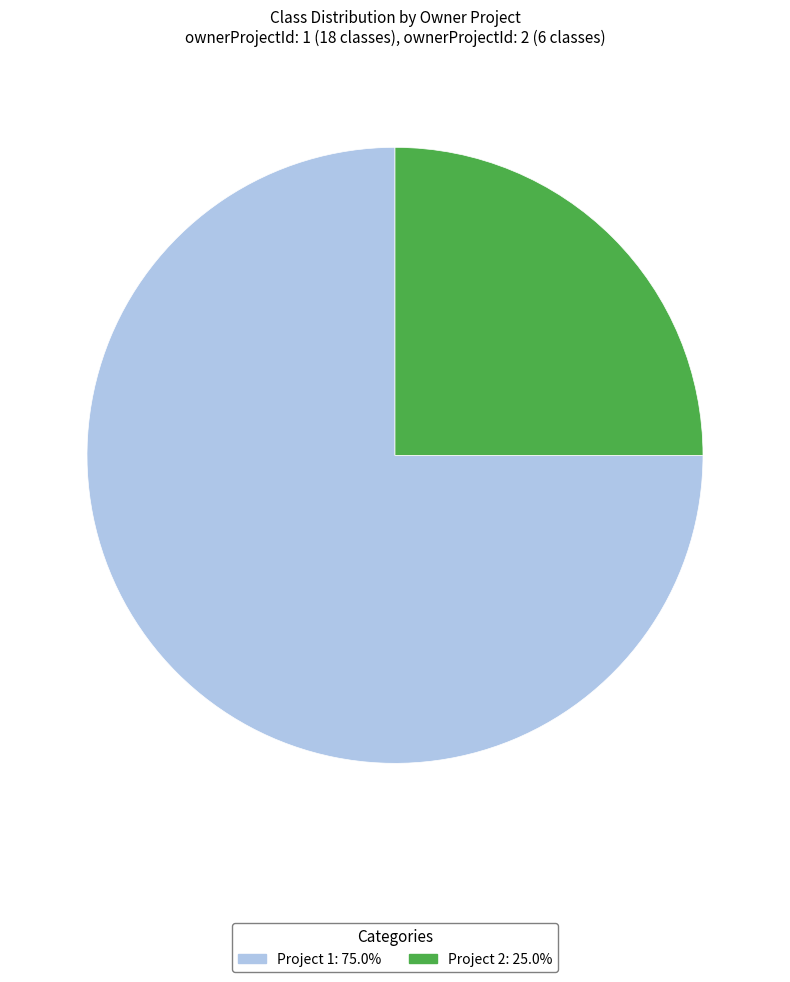

Does Project 2: 25.0% represent more than half of the total?

No